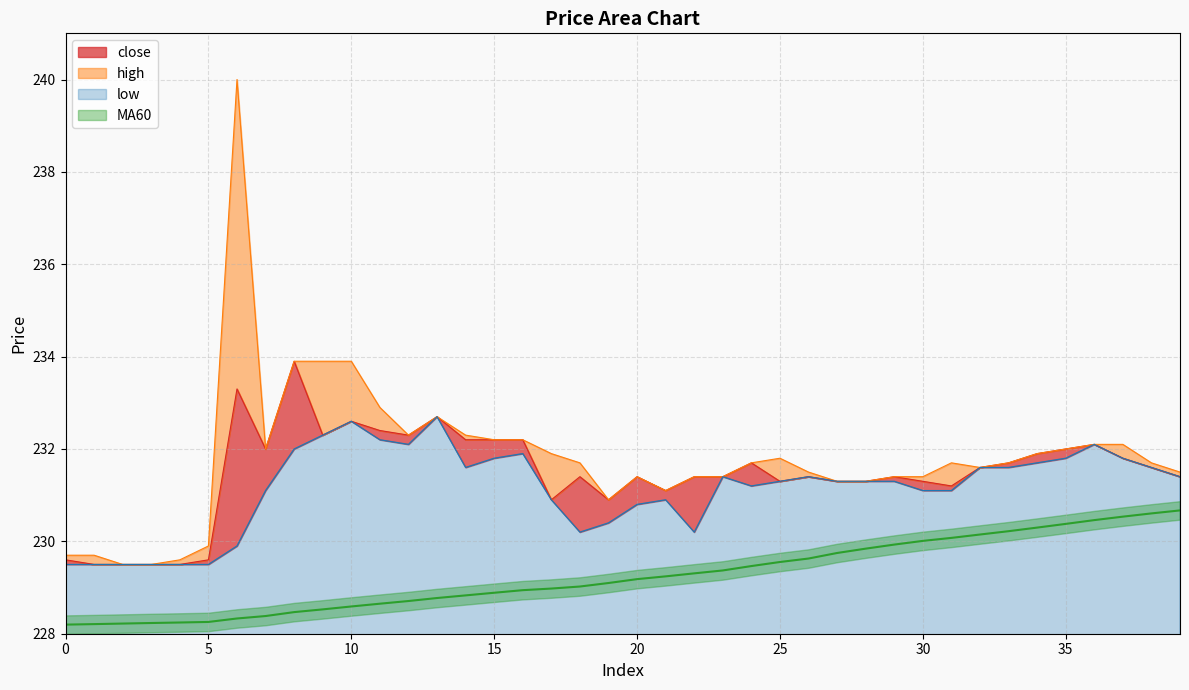

Where does the low series first go above 231?

7